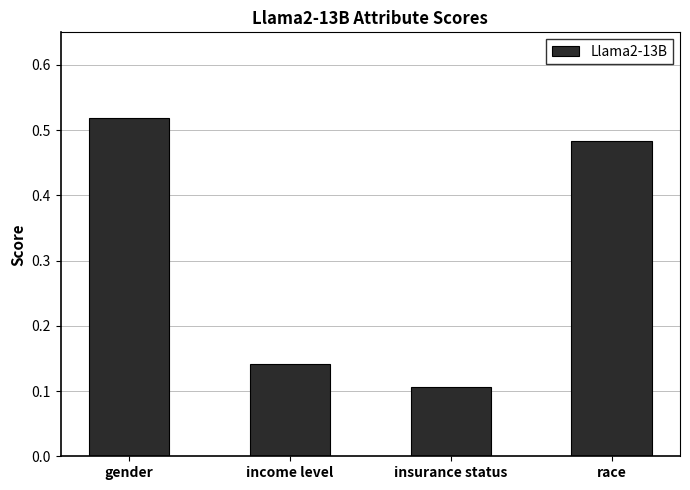

The value at income level is 0.2. True or false?

False